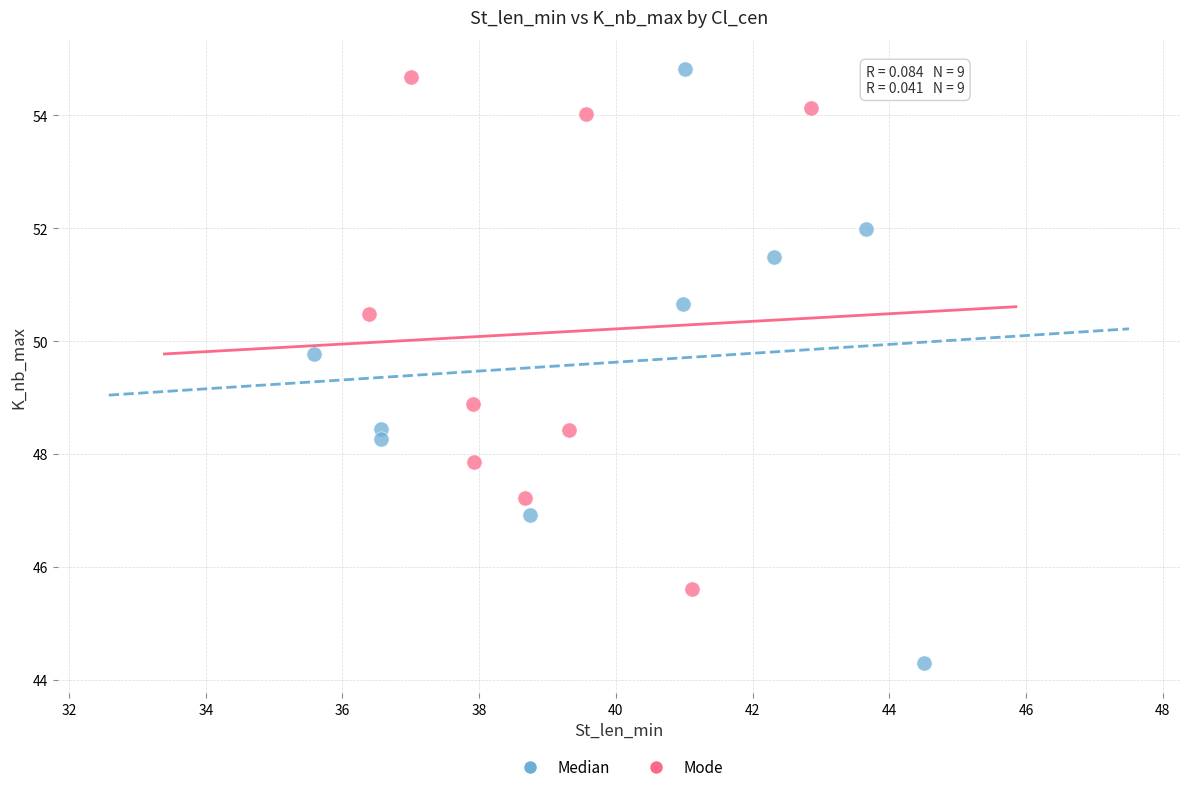

Which series has the widest spread of Y values?

Median